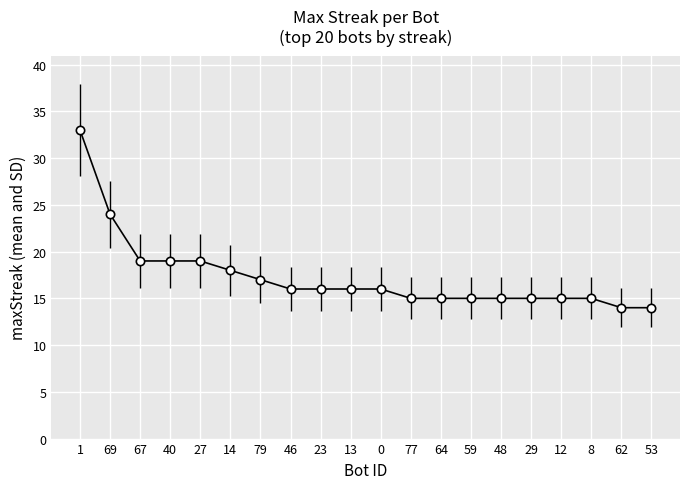

Which label corresponds to the largest value in the chart?

1